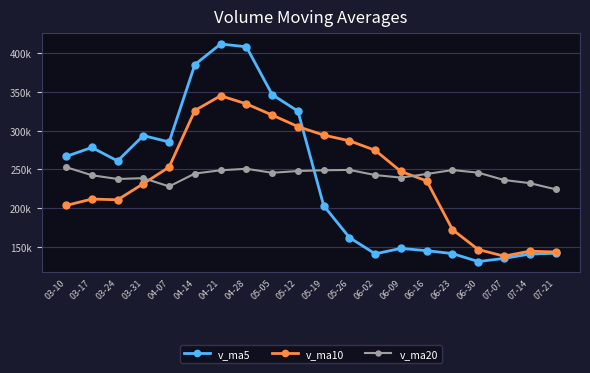

Reading left to right, extract all data points from this chart.

v_ma5: 03-10=266840.0	03-17=278477.8	03-24=261042.9	03-31=293867.2	04-07=285572.3	04-14=385666.3	04-21=412231.5	04-28=408603.6	05-05=346859.8	05-12=325458.1	05-19=203268.1	05-26=161996.2	06-02=140976.1	06-09=148040.1	06-16=145046.7	06-23=141316.1	06-30=130985.2	07-07=135091.9	07-14=140744.2	07-21=141693.7
v_ma10: 03-10=203507.4	03-17=211792.9	03-24=210848.6	03-31=231628.1	04-07=253127.3	04-14=326253.2	04-21=345354.7	04-28=334823.2	05-05=320363.5	05-12=305515.2	05-19=294467.2	05-26=287113.9	06-02=274789.8	06-09=247450.0	06-16=235252.4	06-23=172292.1	06-30=146490.7	07-07=138034.0	07-14=144392.1	07-21=143370.2
v_ma20: 03-10=253079.2	03-17=242588.4	03-24=237726.6	03-31=238828.6	04-07=228124.4	04-14=244777.1	04-21=248986.5	04-28=250920.4	05-05=245753.1	05-12=248055.5	05-19=248987.3	05-26=249453.4	06-02=242819.2	06-09=239539.0	06-16=244189.8	06-23=249272.6	06-30=245922.7	07-07=236428.6	07-14=232377.8	07-21=224442.7